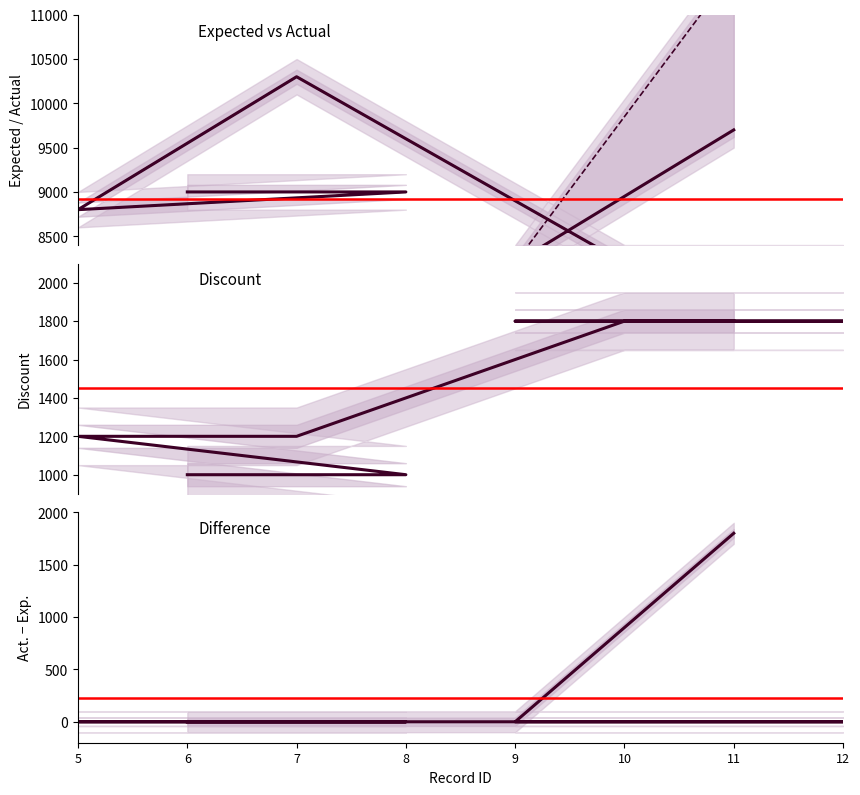

True or false: discount and exp. cross at least once.

False